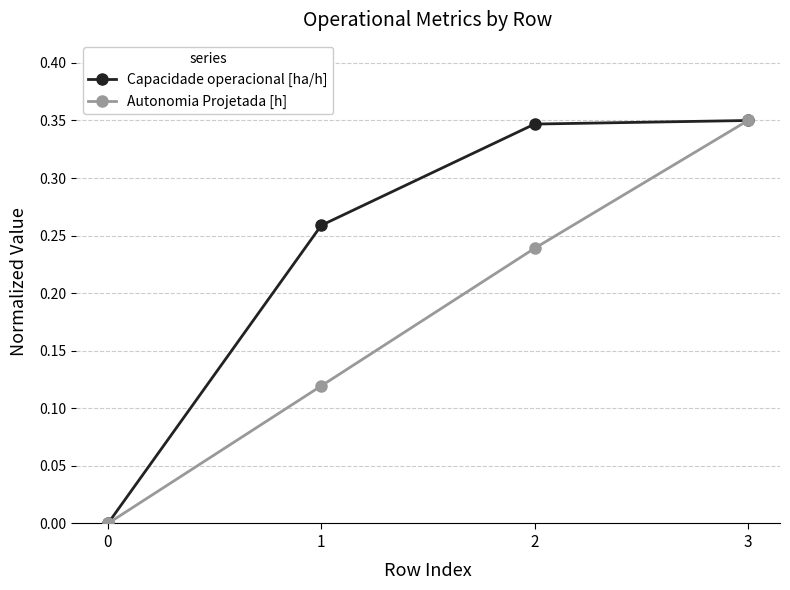

Does the chart display data point markers on the line(s)?

Yes